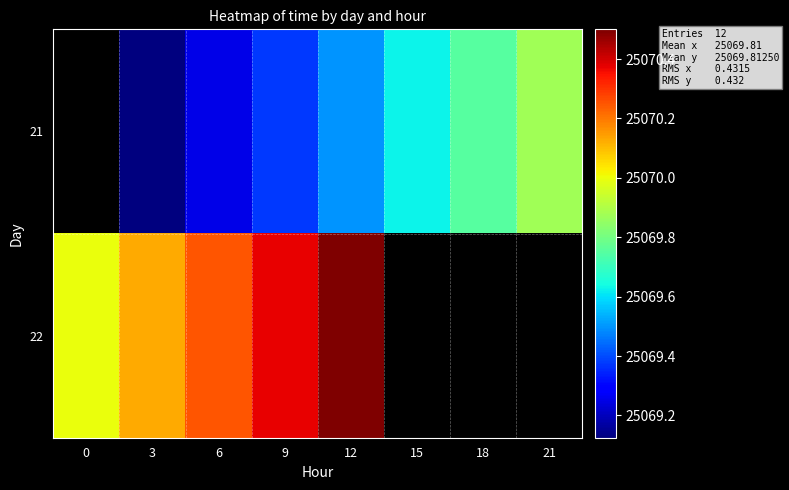

What is the difference between the 22 values at 6 and 9?

0.1